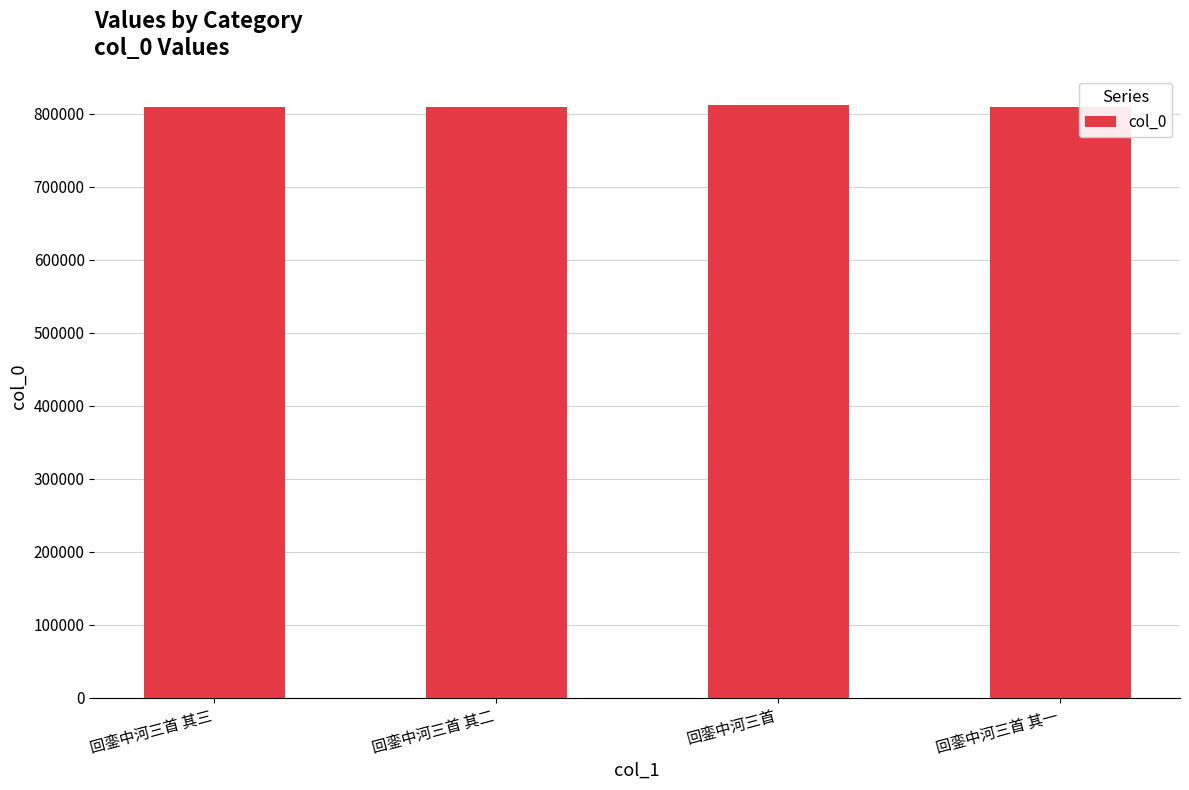

What is the label of the 4th bar from the right?

回銮中河三首 其三